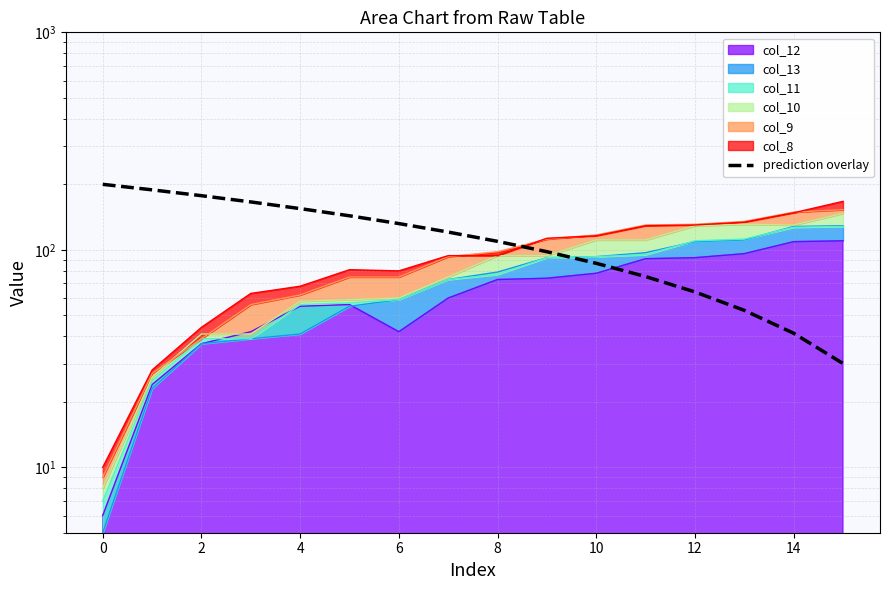

What is the value of the 7th point from the left?

132.0